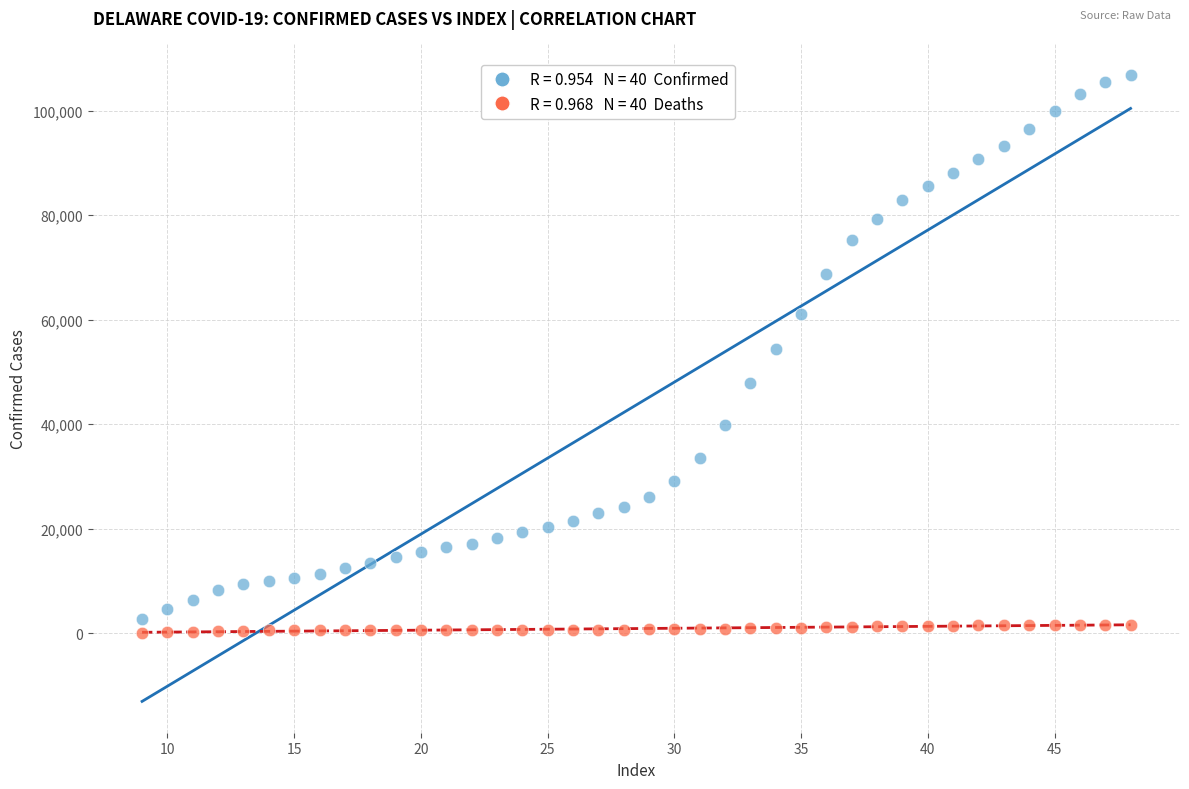

Across all data points, what is the range of X values (max minus min)?

39